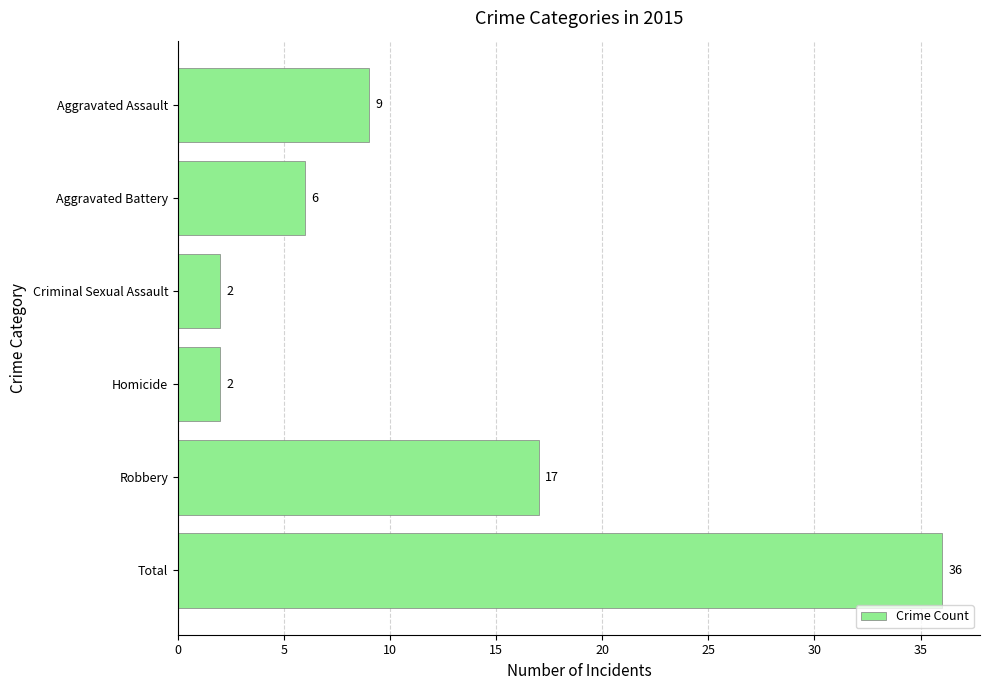

What is the sum of all values?

72